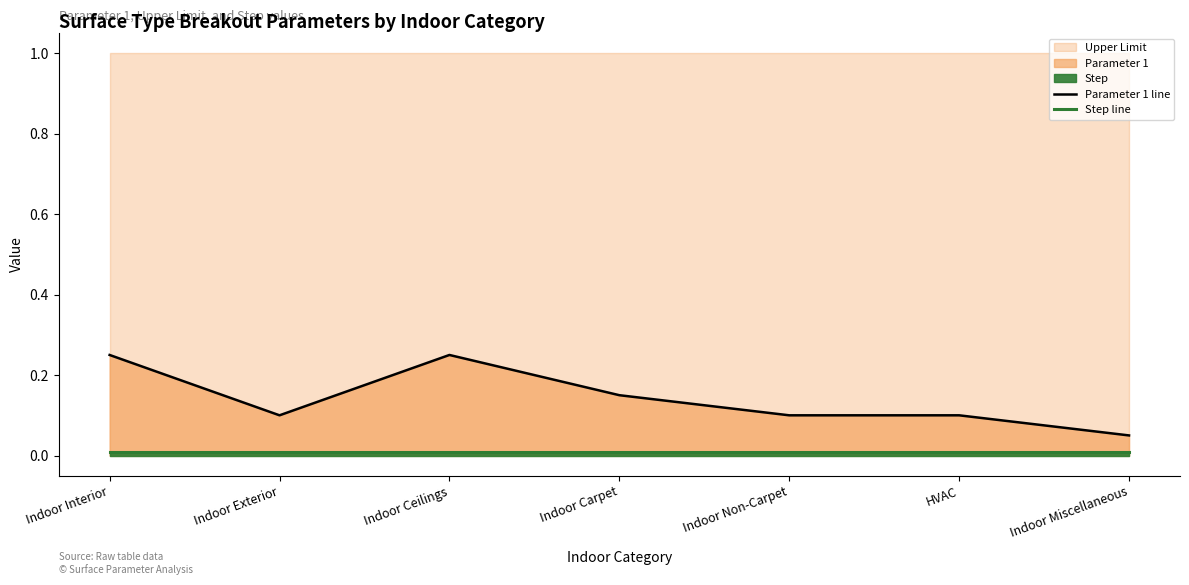

List the series in order of their overall mean, highest first.

Parameter 1 line, Step line